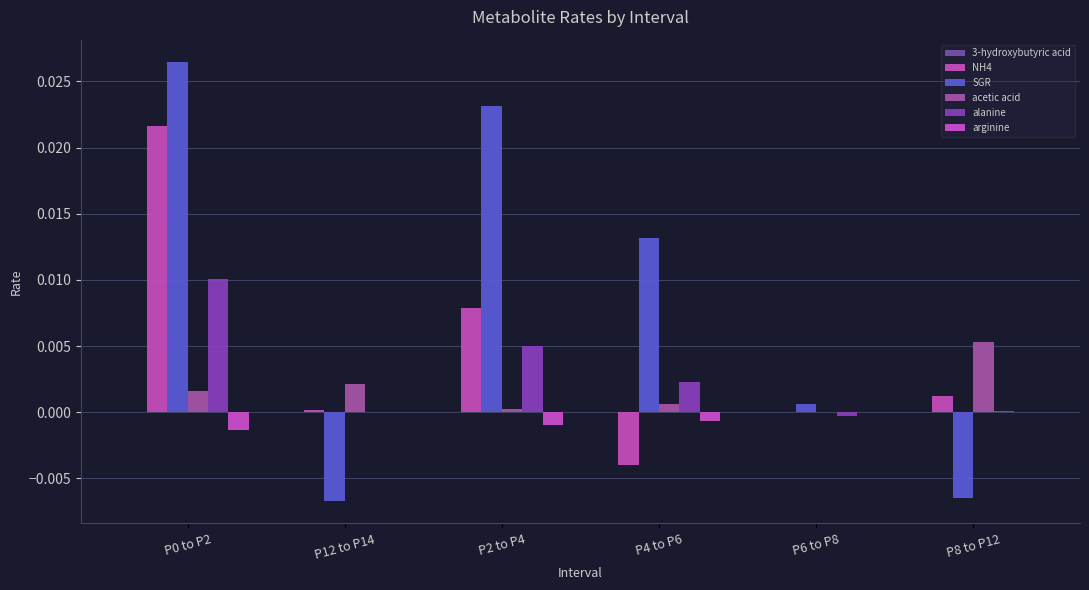

How many series are shown in this chart?

6